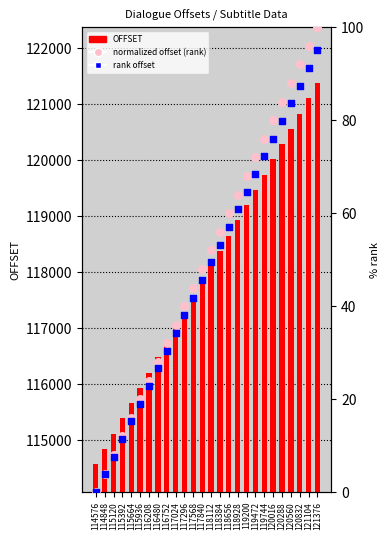

Which series reaches the minimum Y coordinate?

normalized offset (rank)